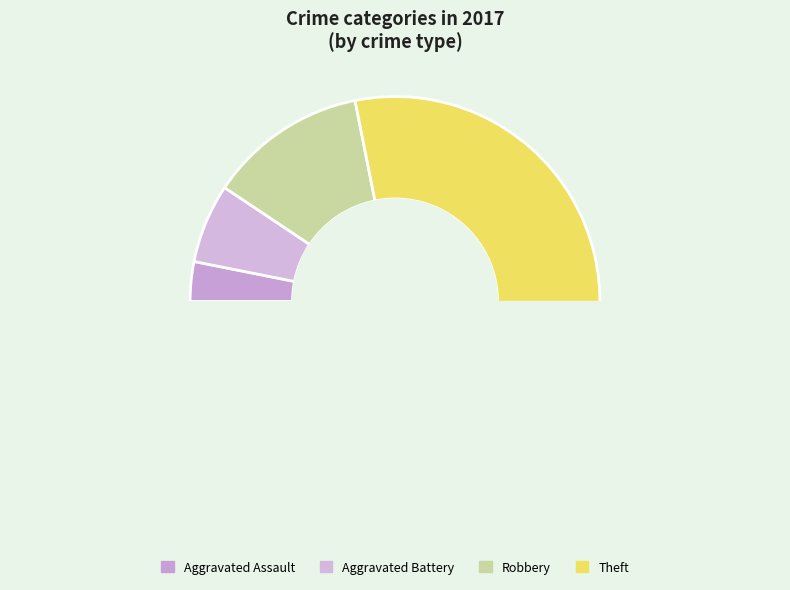

Is there any slice that represents more than half of the pie?

Yes